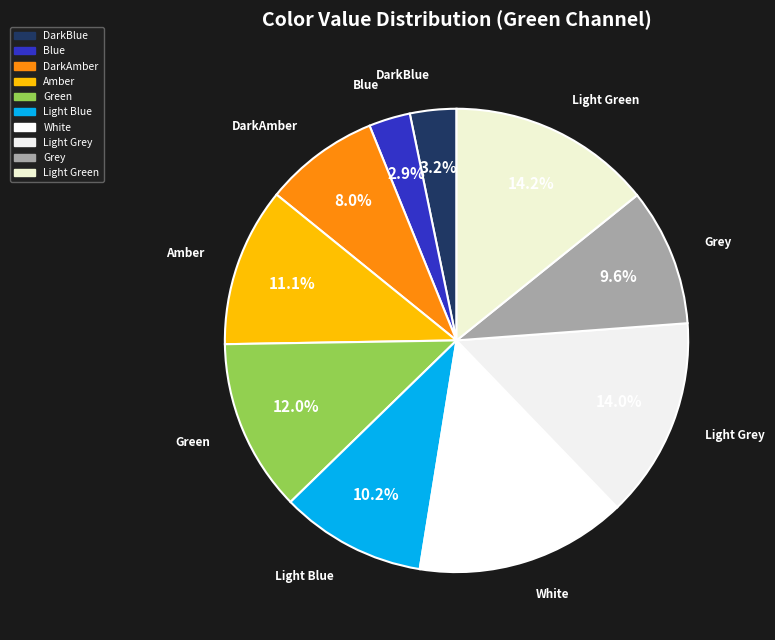

How much of the chart is everything except White?

85.3%